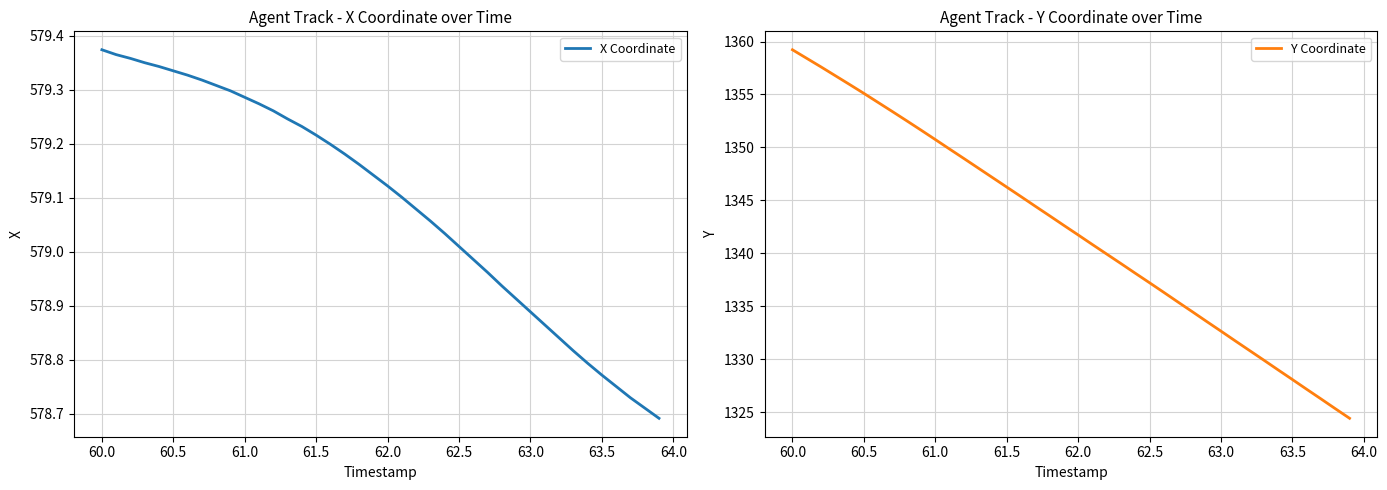

What is the lowest value of the X Coordinate series?

578.7